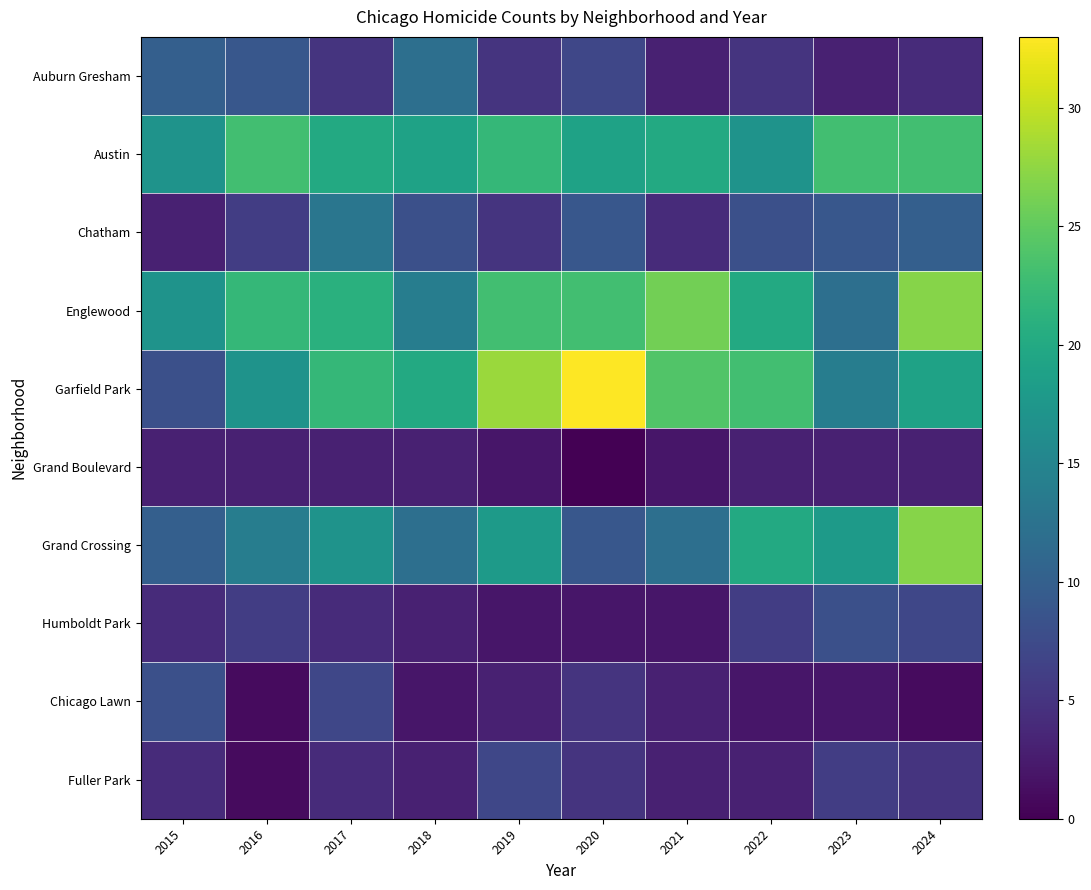

Reading right to left, extract all data points from this chart.

Auburn Gresham: 2024=4	2023=3	2022=5	2021=3	2020=7	2019=5	2018=12	2017=5	2016=9	2015=10
Austin: 2024=23	2023=23	2022=17	2021=20	2020=19	2019=22	2018=19	2017=20	2016=23	2015=17
Chatham: 2024=10	2023=9	2022=8	2021=4	2020=9	2019=5	2018=8	2017=13	2016=6	2015=3
Englewood: 2024=27	2023=12	2022=20	2021=26	2020=23	2019=23	2018=14	2017=21	2016=22	2015=17
Garfield Park: 2024=19	2023=14	2022=23	2021=24	2020=33	2019=28	2018=20	2017=22	2016=17	2015=8
Grand Boulevard: 2024=3	2023=3	2022=3	2021=2	2020=0	2019=2	2018=3	2017=3	2016=3	2015=3
Grand Crossing: 2024=27	2023=18	2022=20	2021=12	2020=9	2019=18	2018=12	2017=17	2016=14	2015=10
Humboldt Park: 2024=7	2023=8	2022=6	2021=2	2020=2	2019=2	2018=3	2017=4	2016=6	2015=4
Chicago Lawn: 2024=1	2023=2	2022=2	2021=3	2020=5	2019=3	2018=2	2017=7	2016=1	2015=8
Fuller Park: 2024=5	2023=6	2022=3	2021=3	2020=5	2019=7	2018=3	2017=4	2016=1	2015=4